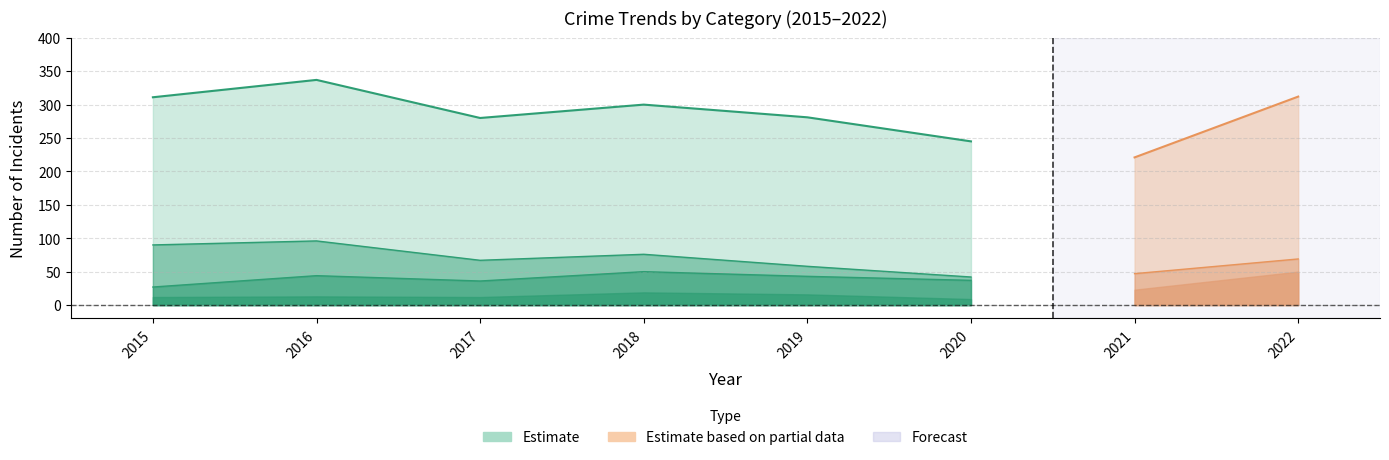

True or false: Theft has more than 2 points higher than both neighbors.

False